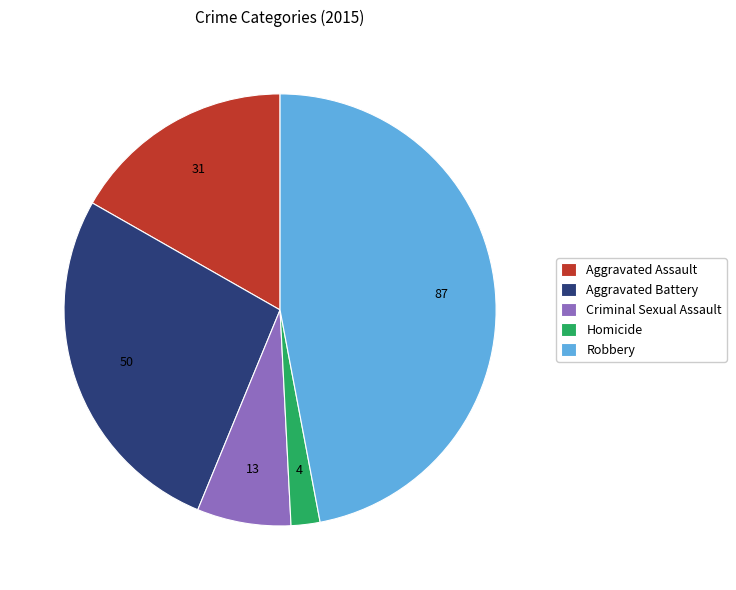

Rank the categories by value from highest to lowest.

Robbery, Aggravated Battery, Aggravated Assault, Criminal Sexual Assault, Homicide